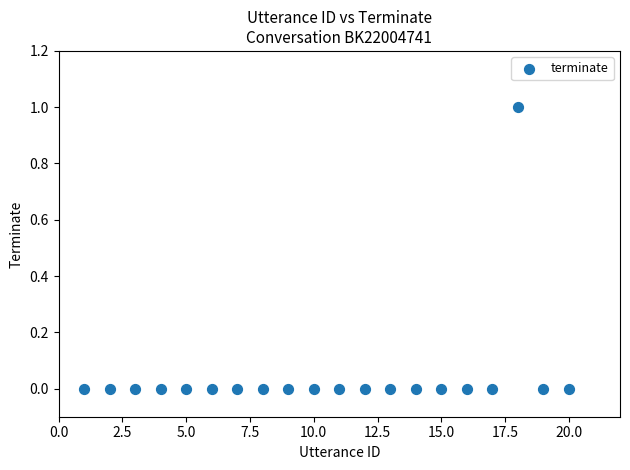

What is the range of X values (max minus min)?

19